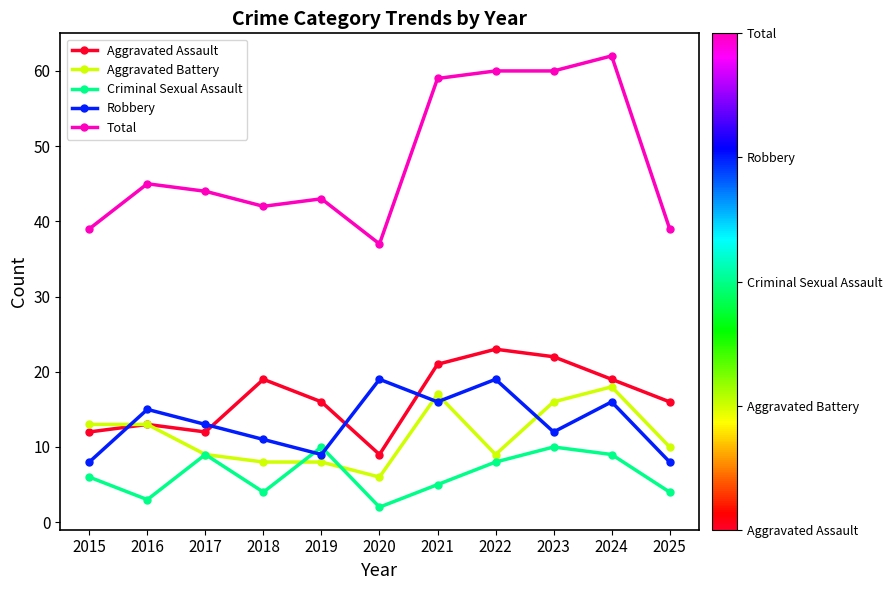

Rank the series by their maximum value, from lowest to highest.

Criminal Sexual Assault, Aggravated Battery, Robbery, Aggravated Assault, Total